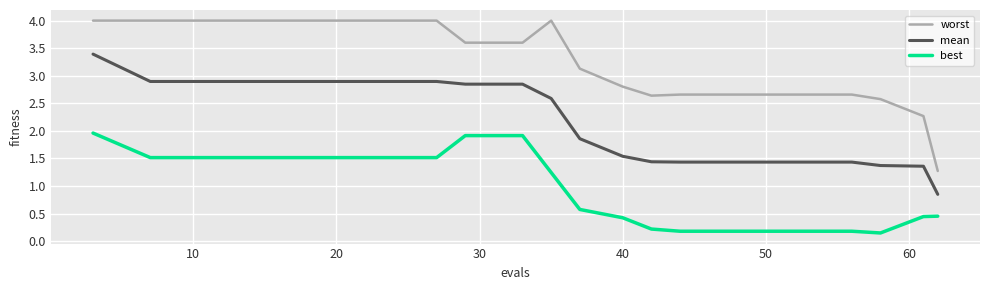

How many values in the best series exceed 1?

10